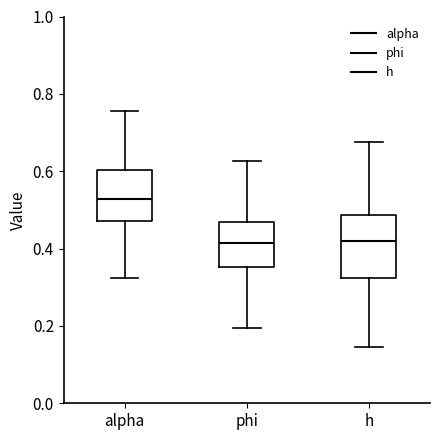

Reading left to right, transcribe this box plot: for each box, give where its median line is, the range the box spans, and where its two whiskers end, as read against the y-axis. The values are not printed on the chart, so give them approximately, as read against the axis.

alpha: median 0.52, box 0.48 to 0.60, whiskers 0.32 to 0.76
phi: median 0.42, box 0.36 to 0.46, whiskers 0.20 to 0.62
h: median 0.42, box 0.32 to 0.48, whiskers 0.14 to 0.68